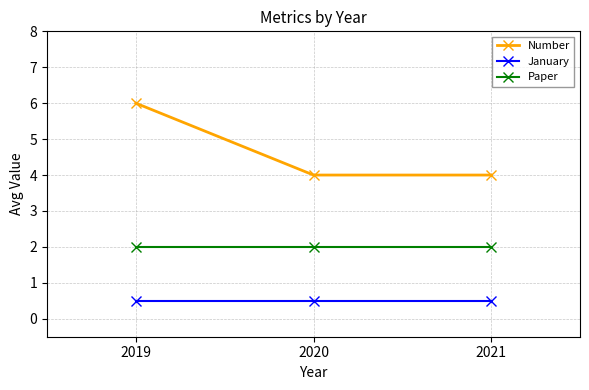

What value does the Number series have at 2021?

4.0